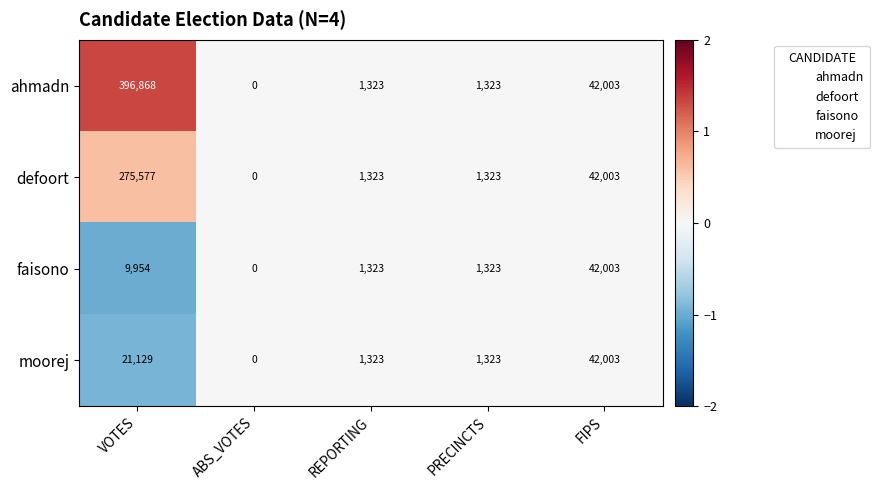

At which label does moorej reach its minimum?

ABS_VOTES